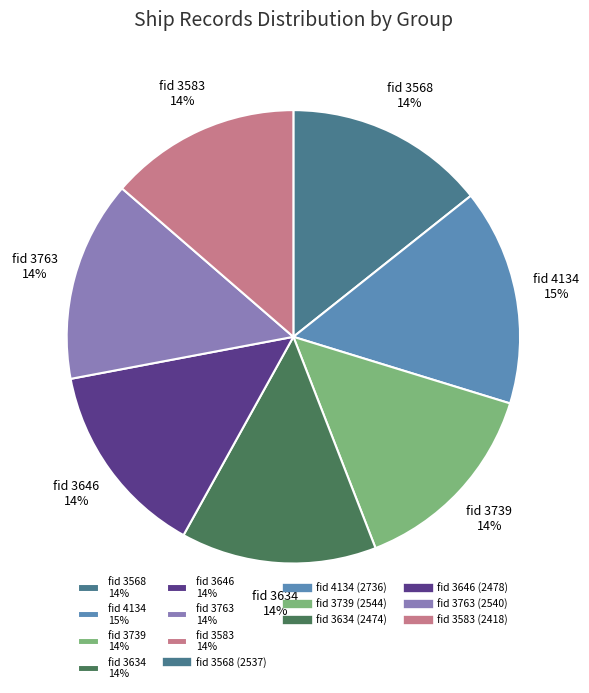

Approximately how many times larger is the value at fid 3763 14% compared to fid 4134 15%?

0.9